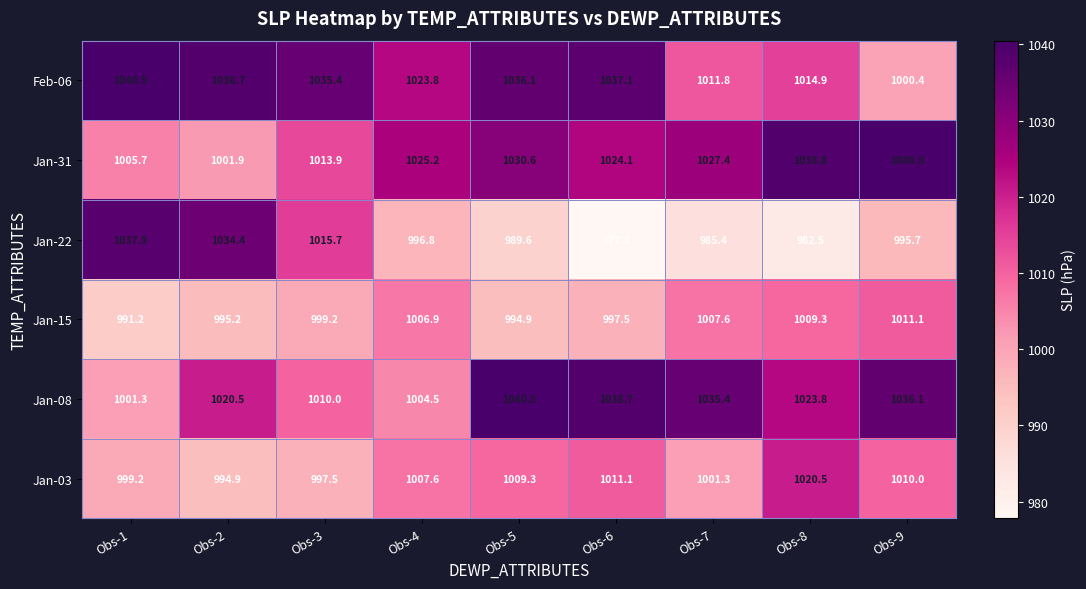

The Jan-22 series shows 254.9 at Obs-8. True or false?

False